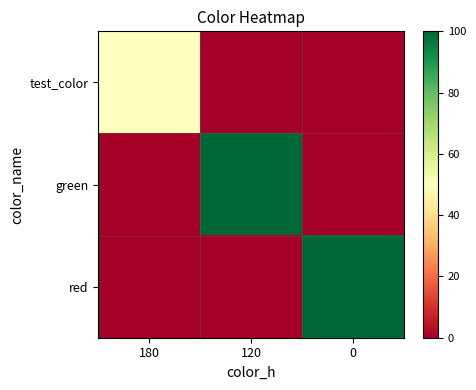

Which series has the largest total across all categories?

green